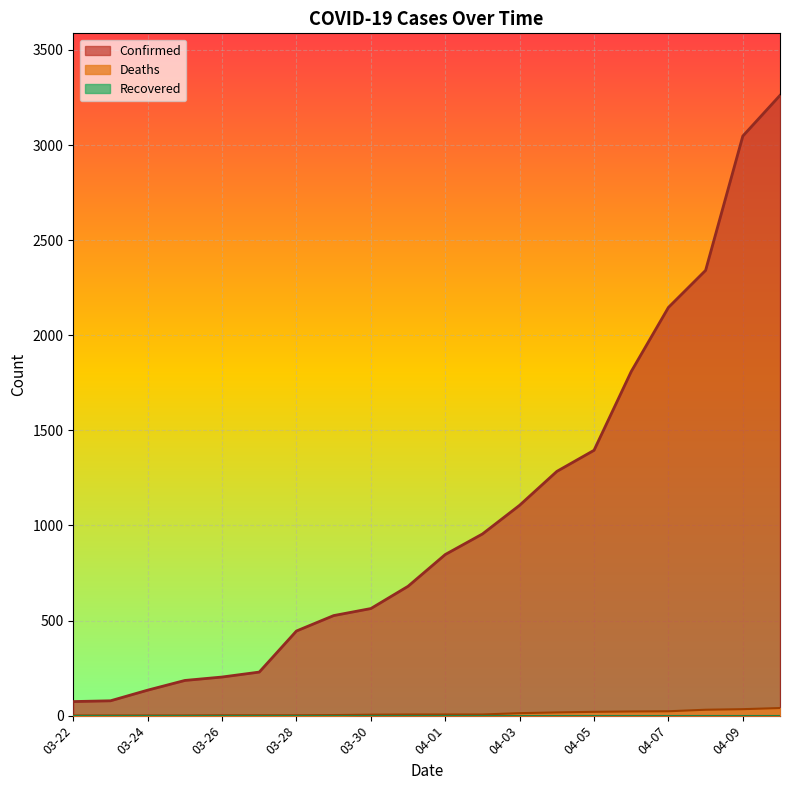

What is the label of the 5th point from the left?

03-26